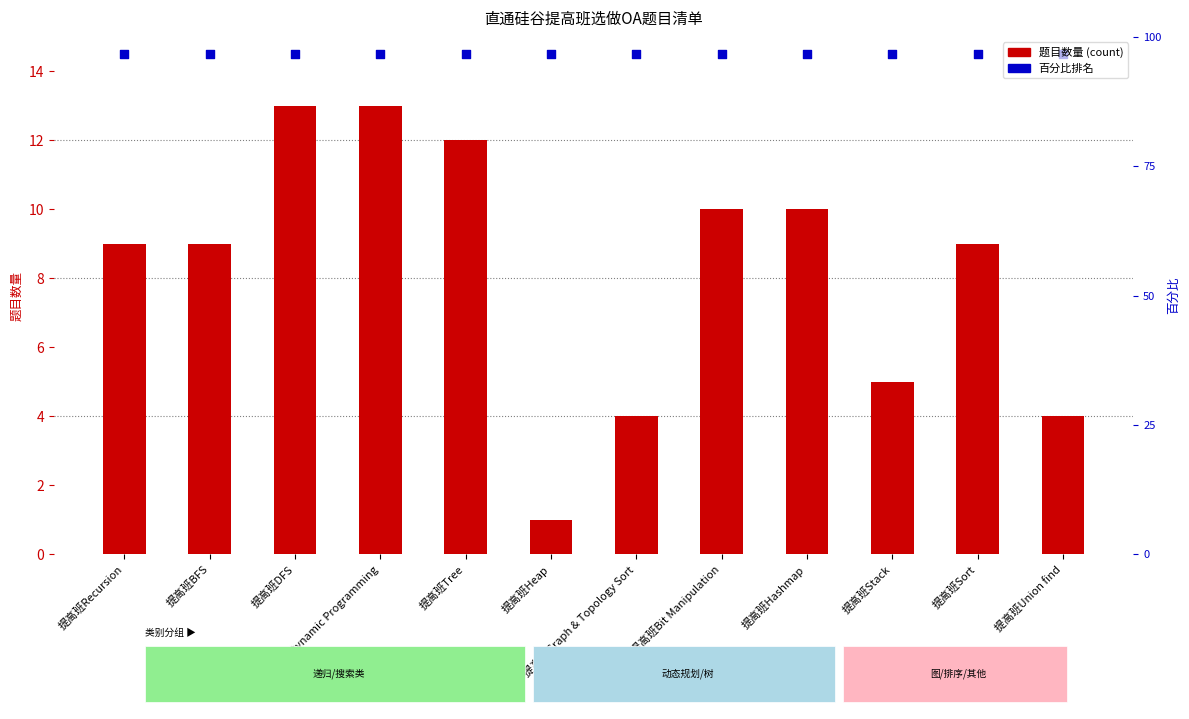

At which category is the sum across all series the highest?

提高班DFS